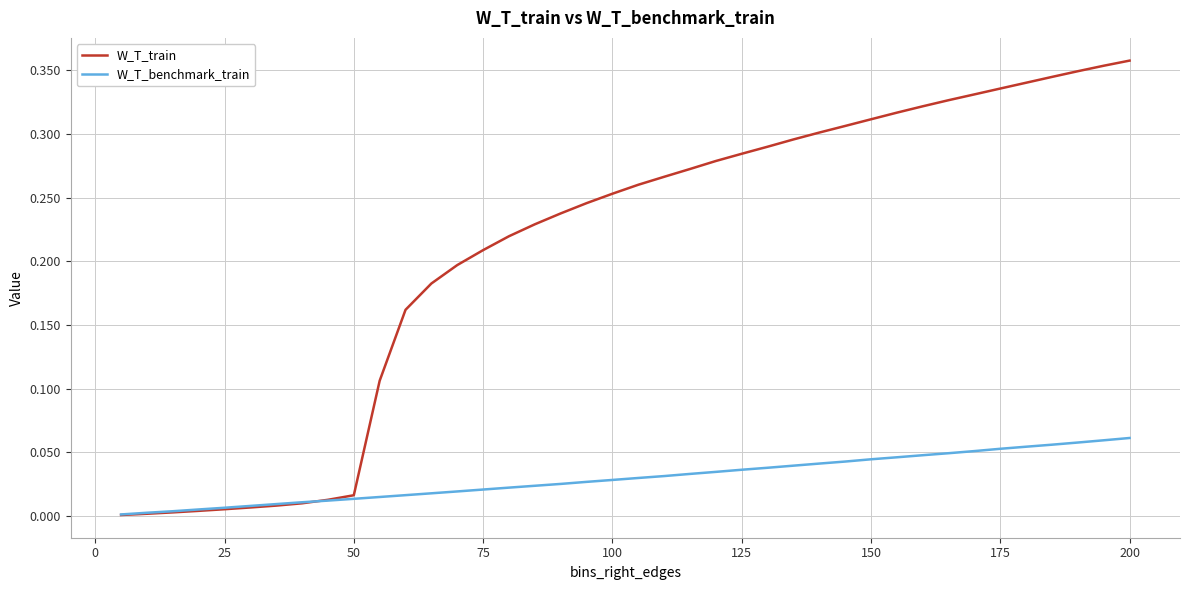

Which series has the widest spread of values?

W_T_train